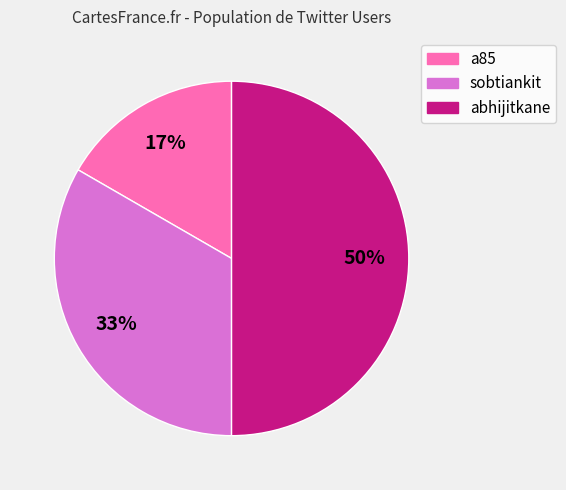

How many slices are in this pie chart?

3